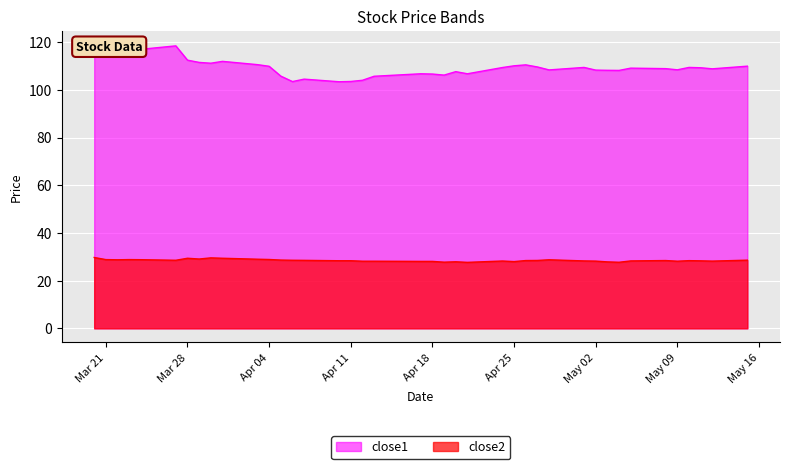

Is it true that close2 equals 11.4 at Apr 18?

False